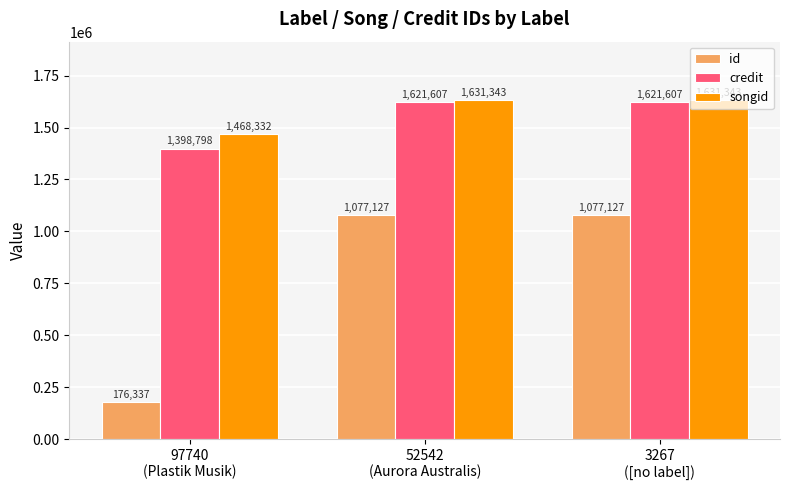

What position from the right is 3267
([no label])?

1